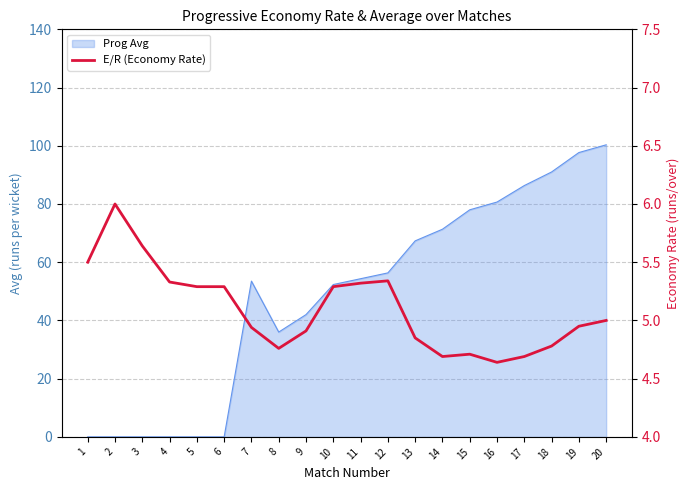

How many lines are shown in the chart?

1